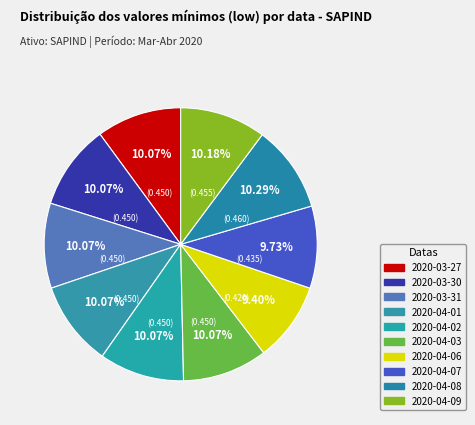

To the nearest percent, what is the combined percentage of 2020-04-02 and 2020-04-07?

20%